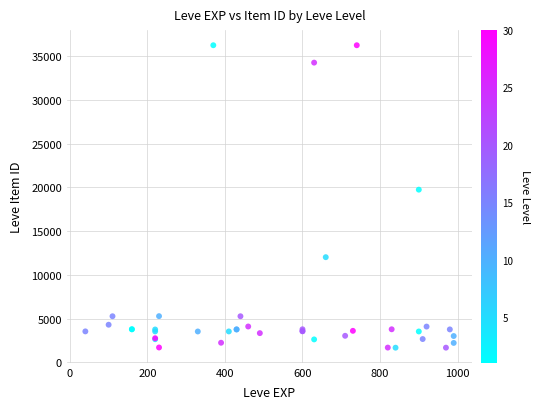

What Y value in the scatter plot is closest to 18967?

19744